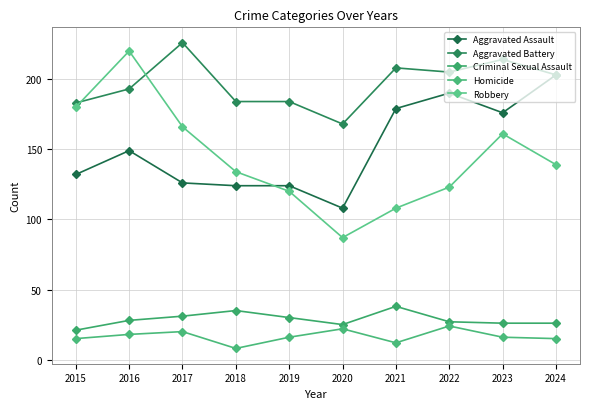

List the labels in order of Criminal Sexual Assault value, smallest first.

2015, 2020, 2023, 2024, 2022, 2016, 2019, 2017, 2018, 2021